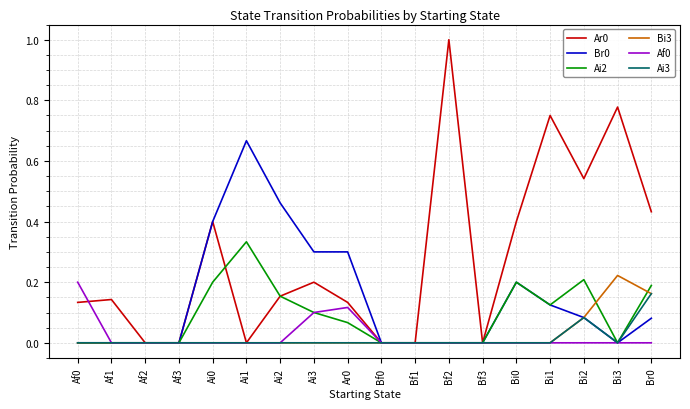

The Ai2 series shows 0.2 at Bi2. True or false?

True